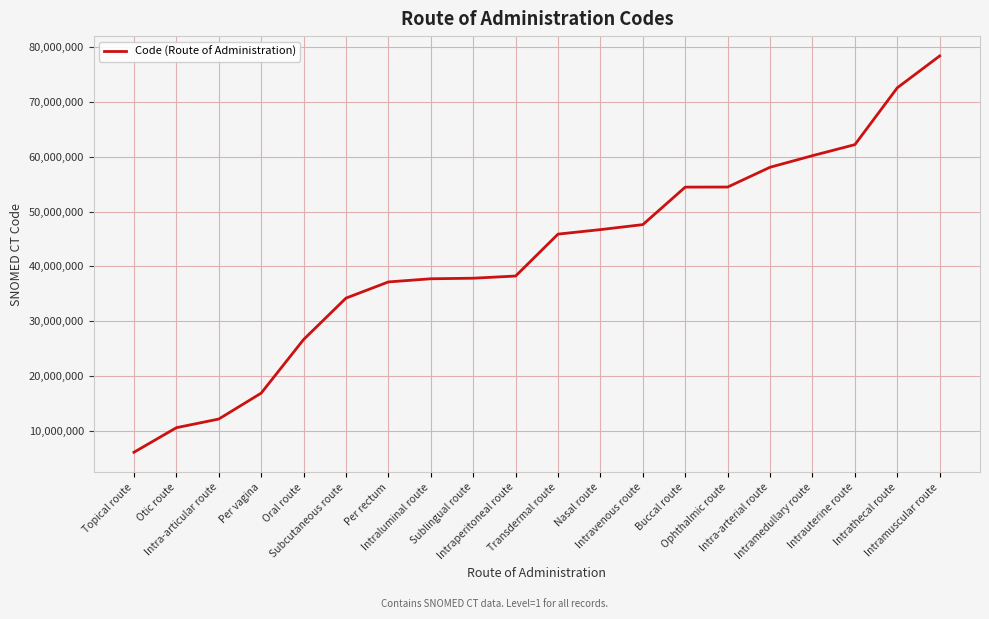

What is the greatest value displayed?

78421000